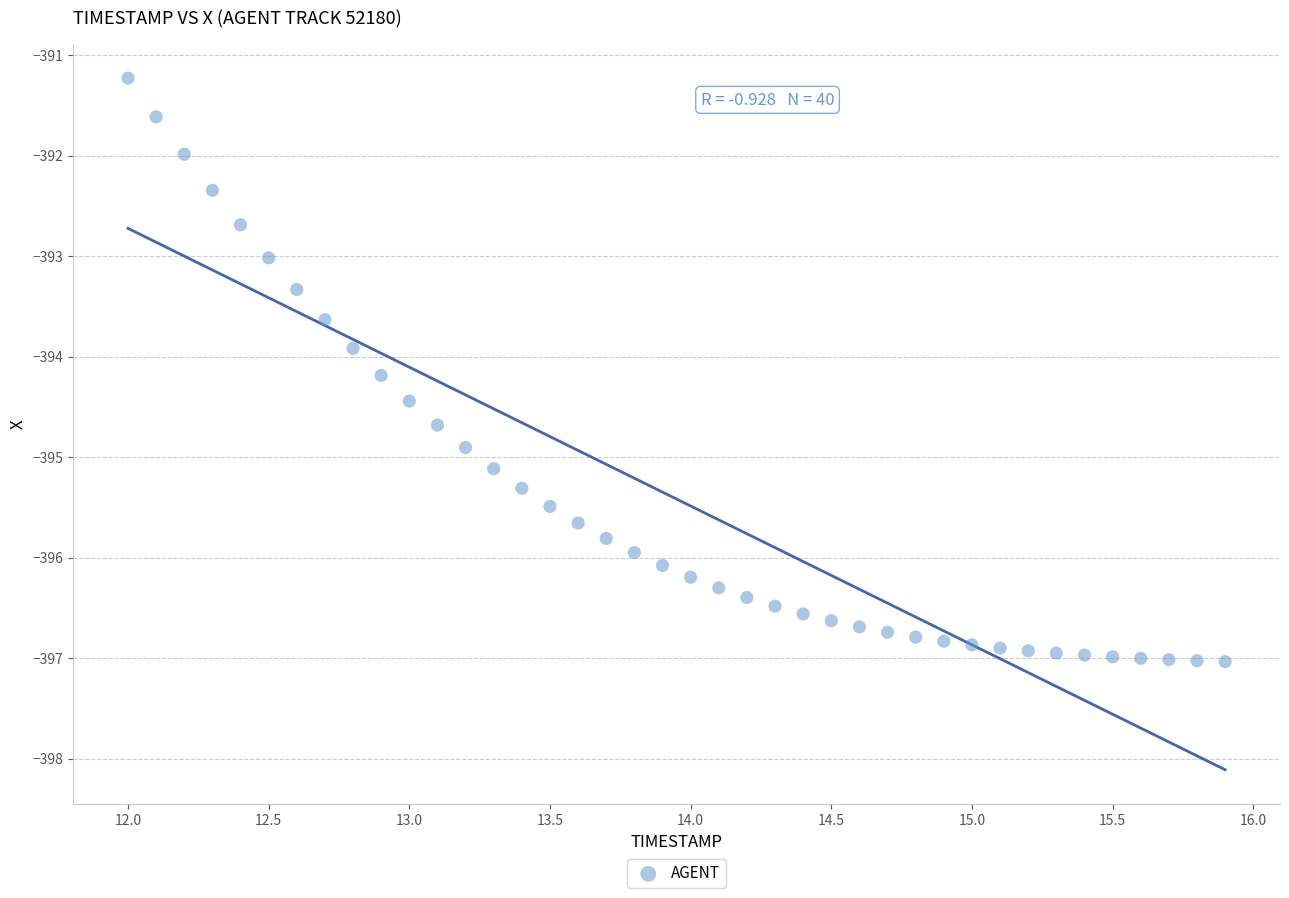

What is the range of Y values (max minus min)?

5.8